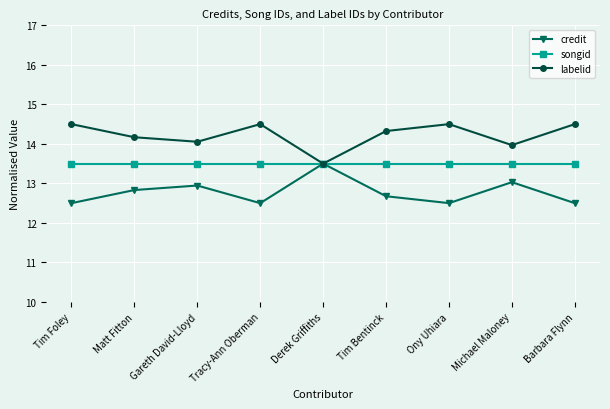

What is the sum of the credit values at Ony Uhiara and Tim Foley?

25.0